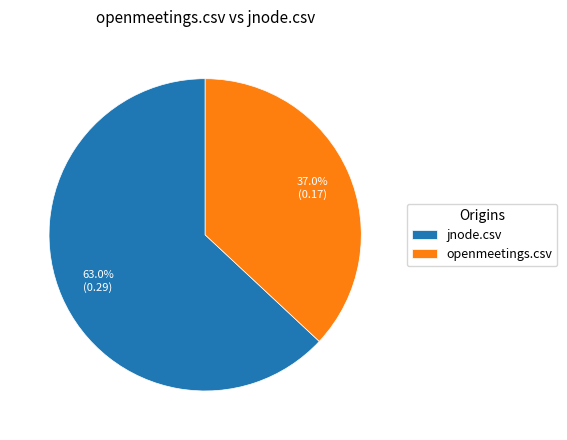

To the nearest percent, what percentage of the pie is jnode.csv?

63%